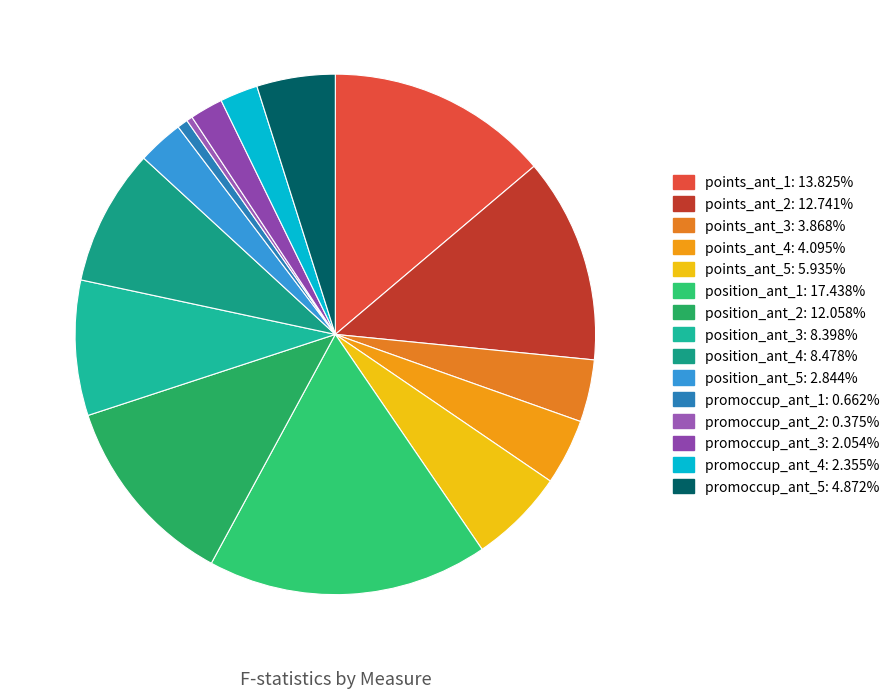

What is the largest slice in the pie chart?

position_ant_1